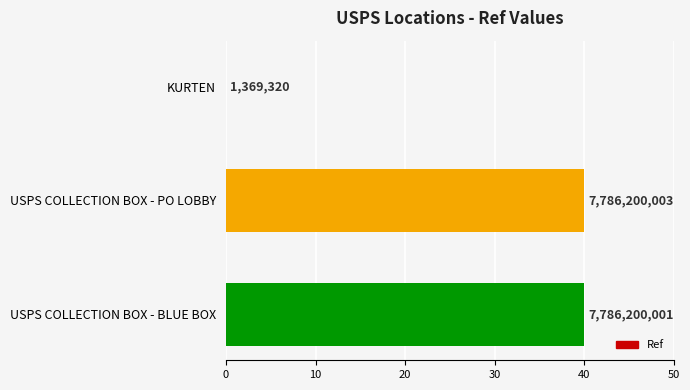

What is the difference between the maximum and minimum values?

40.0